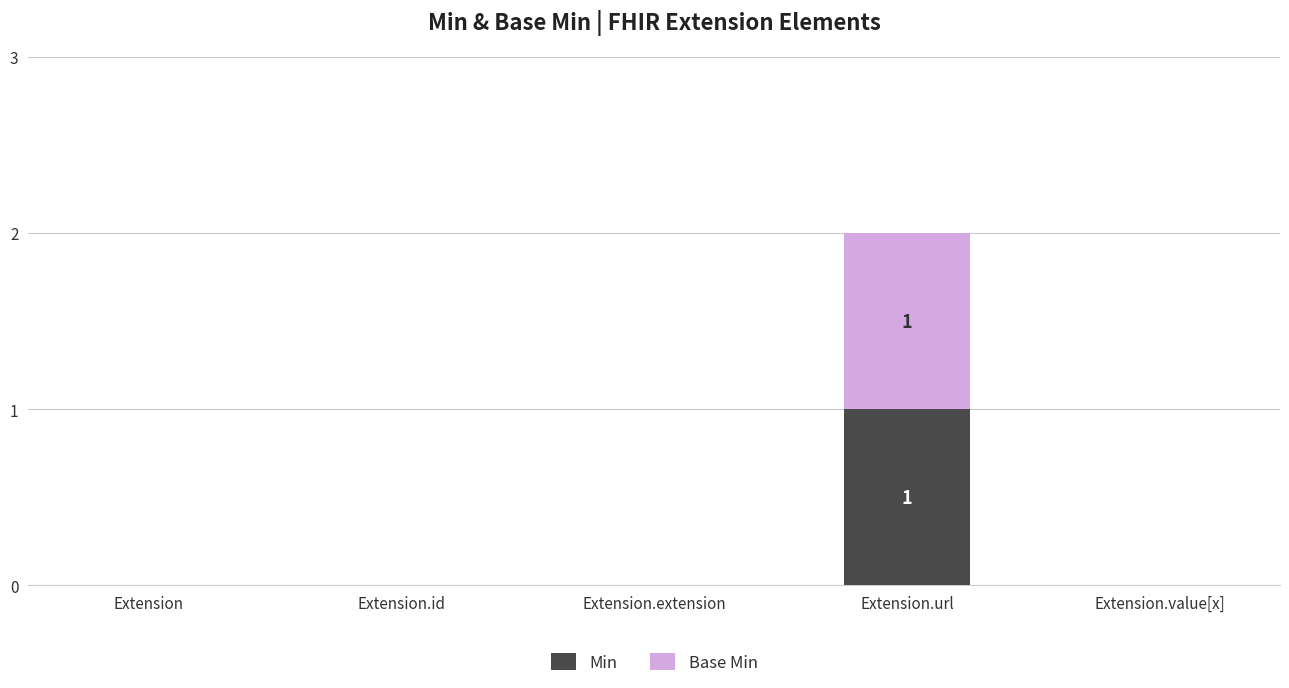

Are the bars grouped side by side (vs. stacked)?

No